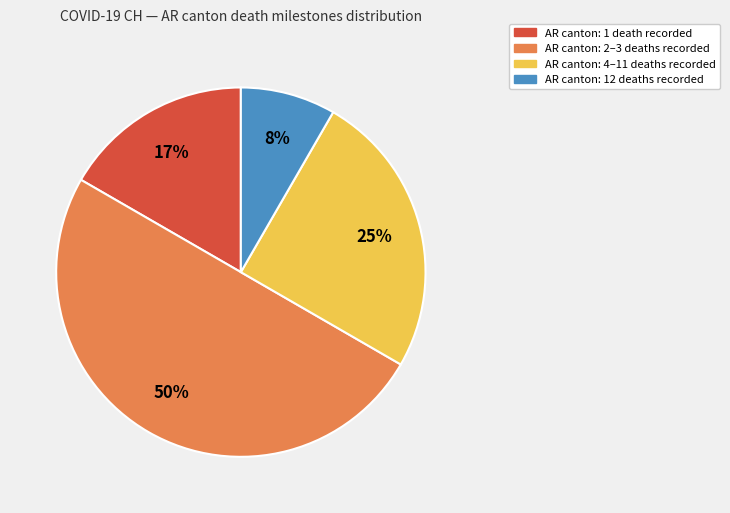

To the nearest percent, what is the difference between the largest and smallest slice percentages?

42%